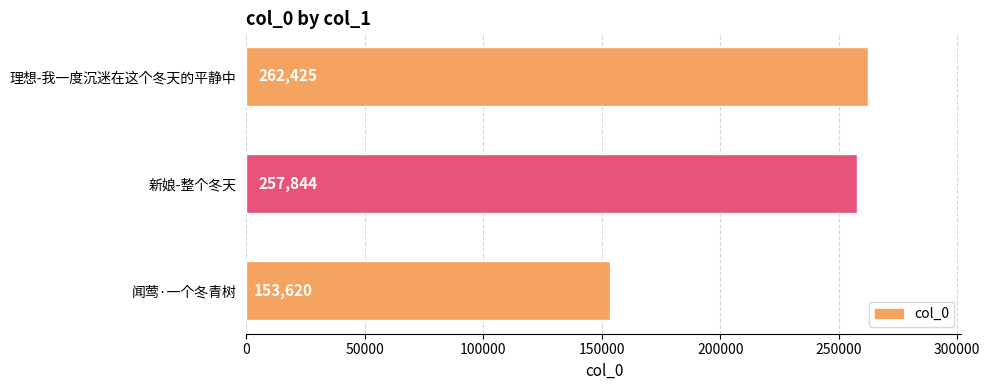

Rank the categories by value from highest to lowest.

理想-我一度沉迷在这个冬天的平静中, 新娘-整个冬天, 闻莺·一个冬青树